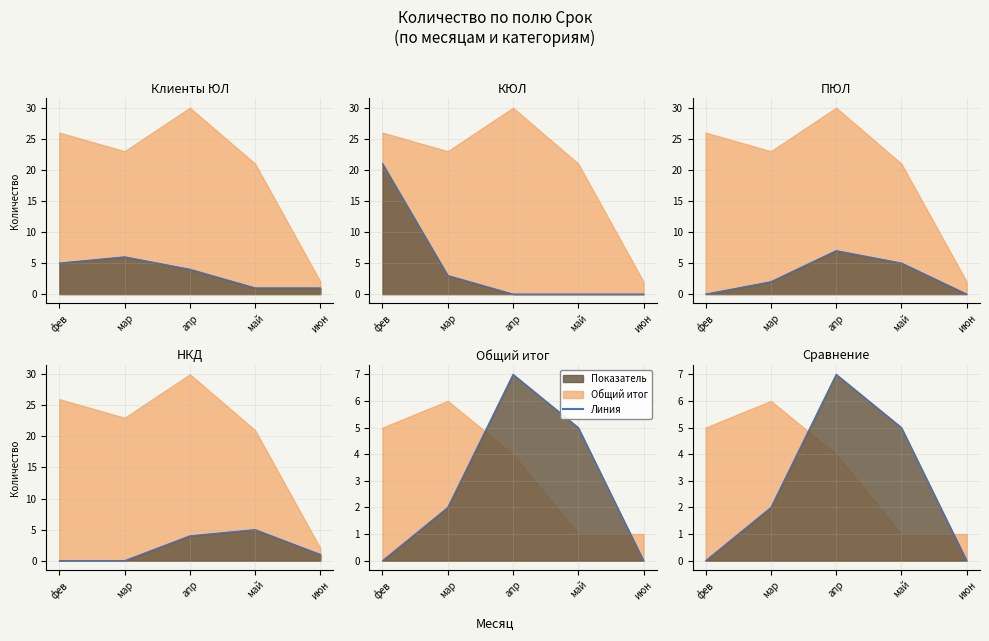

At which category is the sum across all series the highest?

фев